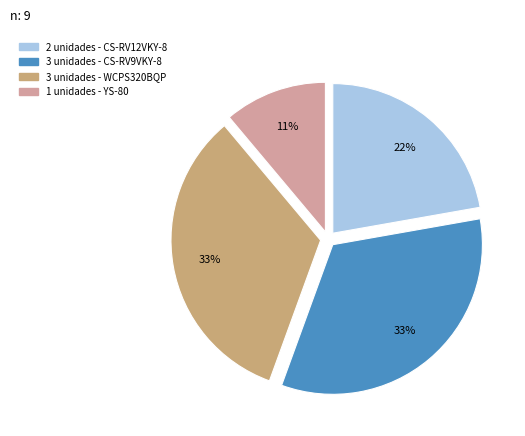

Is there any slice that represents more than half of the pie?

No